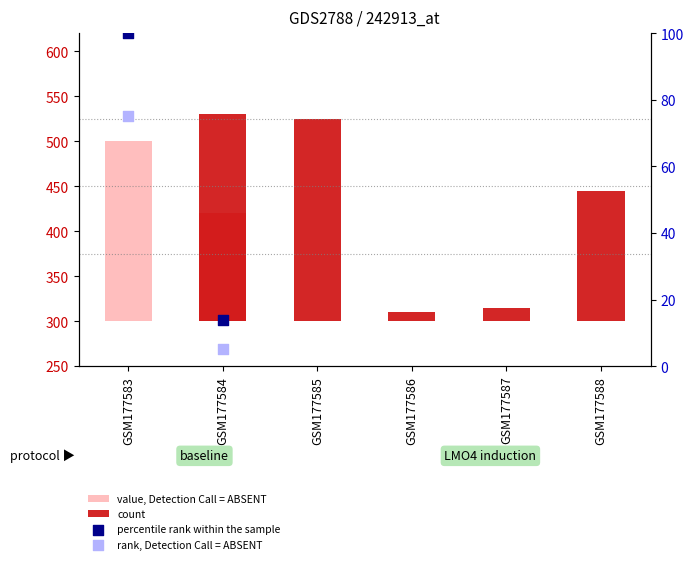

What is the total value across all series at GSM177584?

19